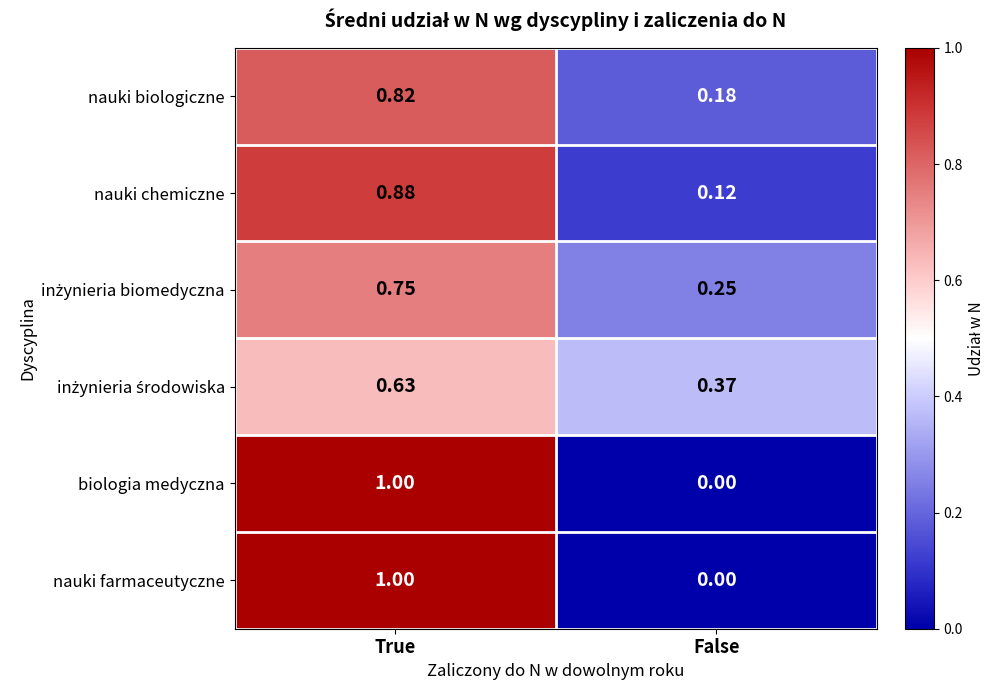

Rank the categories by nauki farmaceutyczne value from highest to lowest.

True, False